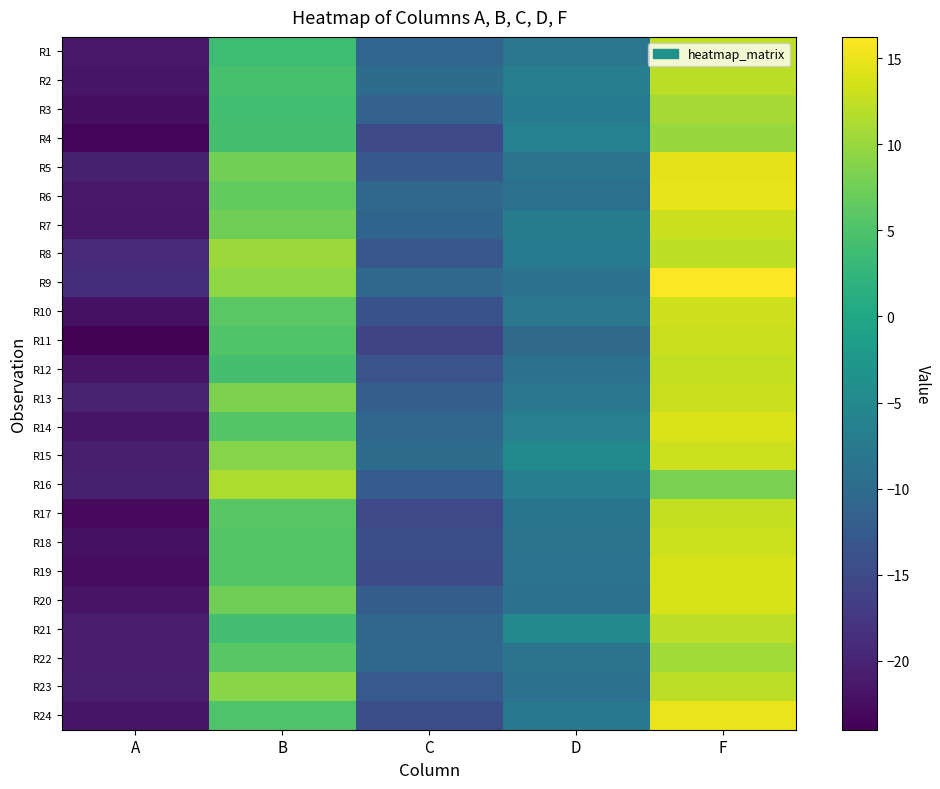

Reading left to right, list all the values displayed in this chart.

R1: A=-21.2	B=3.8	C=-10.8	D=-8.2	F=12.3
R2: A=-21.7	B=4.5	C=-9.8	D=-6.8	F=12.0
R3: A=-22.4	B=4.0	C=-11.3	D=-7.4	F=10.8
R4: A=-23.4	B=4.3	C=-15.1	D=-6.3	F=10.0
R5: A=-20.4	B=7.9	C=-12.9	D=-8.6	F=14.7
R6: A=-21.2	B=6.6	C=-10.6	D=-9.3	F=14.8
R7: A=-21.5	B=7.5	C=-11.0	D=-7.1	F=12.9
R8: A=-19.2	B=10.2	C=-13.0	D=-7.5	F=12.3
R9: A=-18.8	B=9.3	C=-10.6	D=-8.9	F=16.2
R10: A=-22.2	B=6.0	C=-13.9	D=-8.0	F=13.4
R11: A=-24.0	B=5.4	C=-15.8	D=-10.1	F=13.0
R12: A=-21.9	B=4.4	C=-13.6	D=-8.9	F=12.6
R13: A=-20.1	B=8.3	C=-11.9	D=-8.0	F=13.0
R14: A=-21.7	B=5.5	C=-10.7	D=-6.4	F=14.1
R15: A=-20.6	B=8.9	C=-9.8	D=-4.8	F=13.2
R16: A=-20.4	B=11.2	C=-12.3	D=-6.6	F=8.2
R17: A=-23.1	B=5.8	C=-15.2	D=-8.3	F=12.5
R18: A=-22.1	B=5.4	C=-14.3	D=-8.5	F=13.1
R19: A=-22.7	B=5.5	C=-14.7	D=-8.6	F=13.7
R20: A=-21.8	B=7.5	C=-12.1	D=-8.9	F=13.8
R21: A=-20.9	B=4.3	C=-10.7	D=-5.1	F=12.2
R22: A=-20.9	B=5.8	C=-10.6	D=-8.5	F=10.7
R23: A=-20.6	B=9.1	C=-12.7	D=-9.2	F=12.2
R24: A=-21.7	B=5.1	C=-14.3	D=-7.7	F=15.0